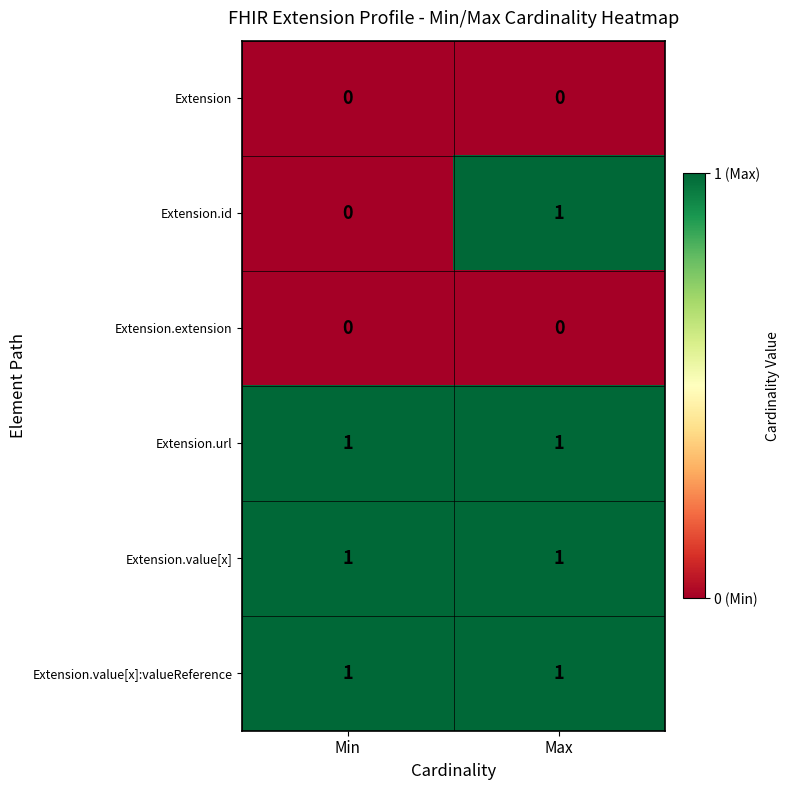

Reading left to right, what are all the values shown in this chart?

Extension: Min=0	Max=0
Extension.id: Min=0	Max=1
Extension.extension: Min=0	Max=0
Extension.url: Min=1	Max=1
Extension.value[x]: Min=1	Max=1
Extension.value[x]:valueReference: Min=1	Max=1